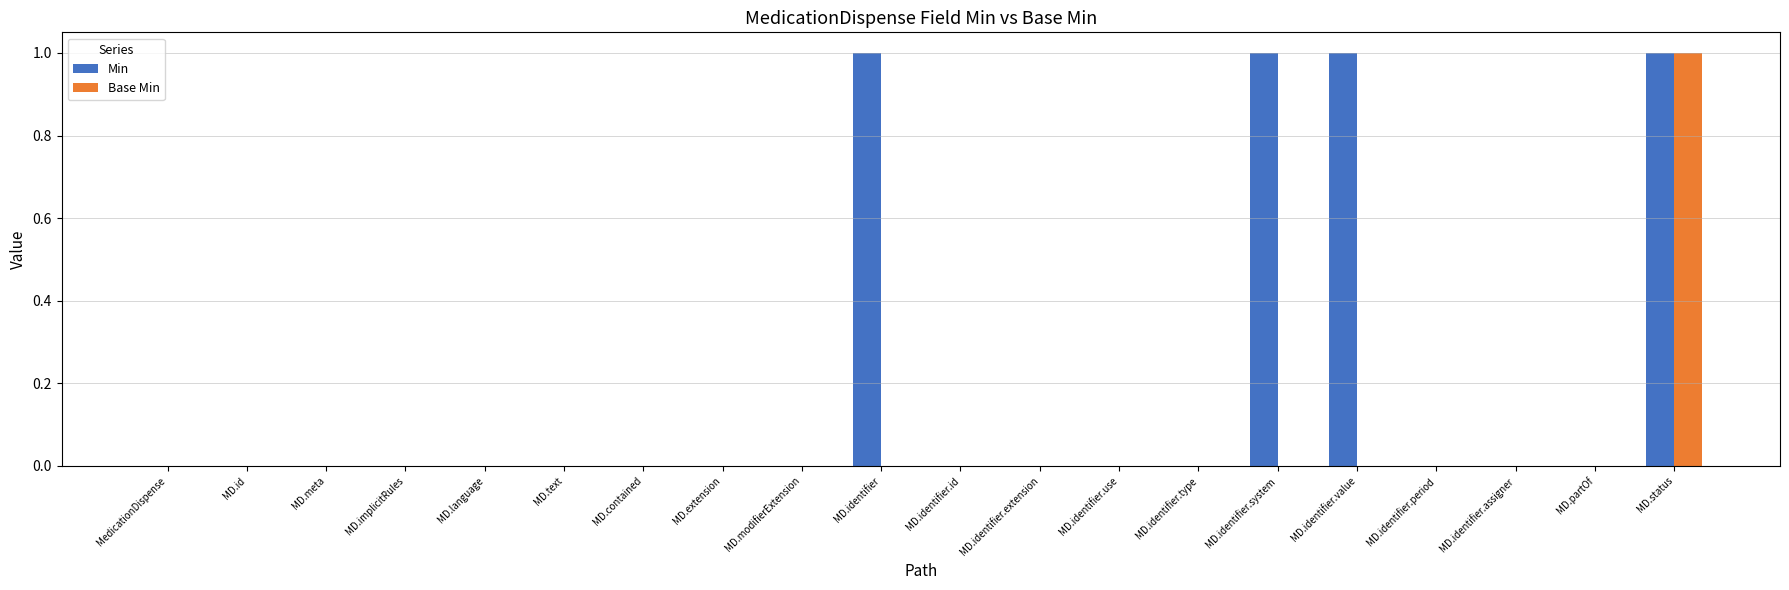

What is the maximum value shown in the chart?

1